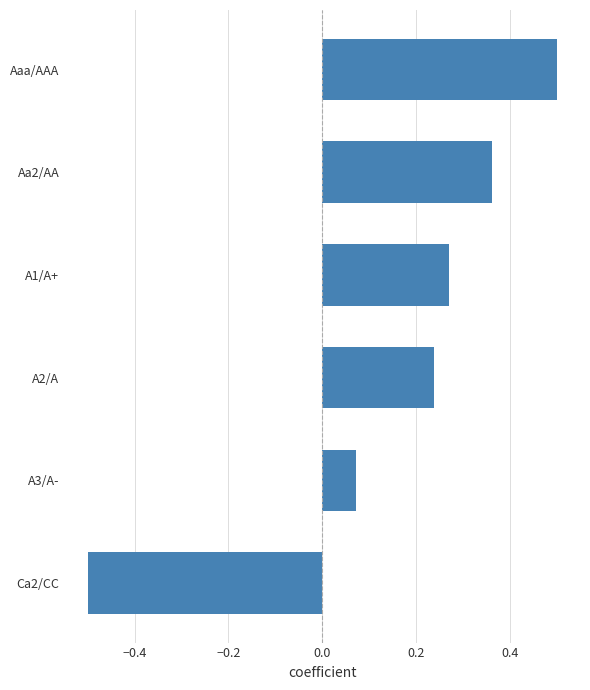

Rank the categories by value from lowest to highest.

Ca2/CC, A3/A-, A2/A, A1/A+, Aa2/AA, Aaa/AAA